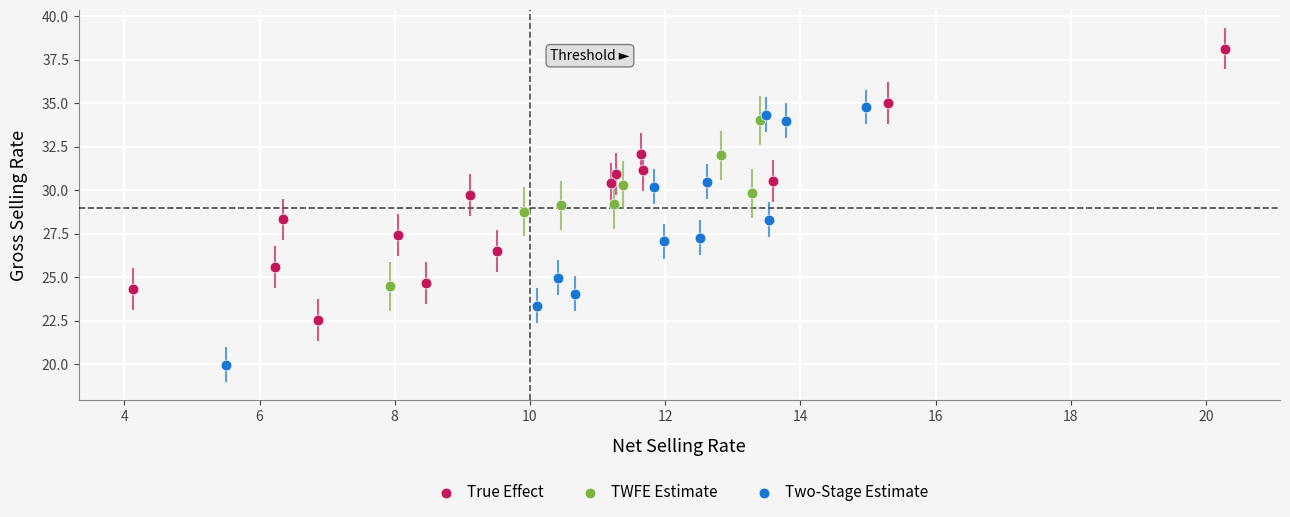

Which series contains the highest Y value?

True Effect